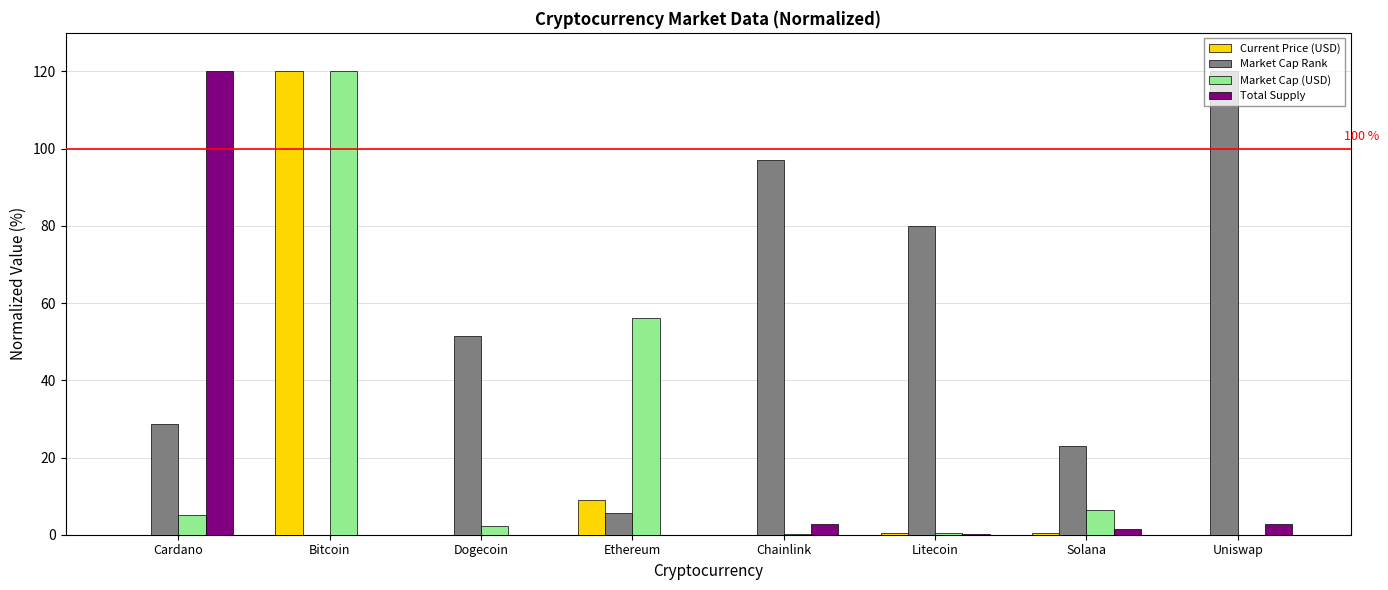

Which series has the largest total across all categories?

Market Cap Rank